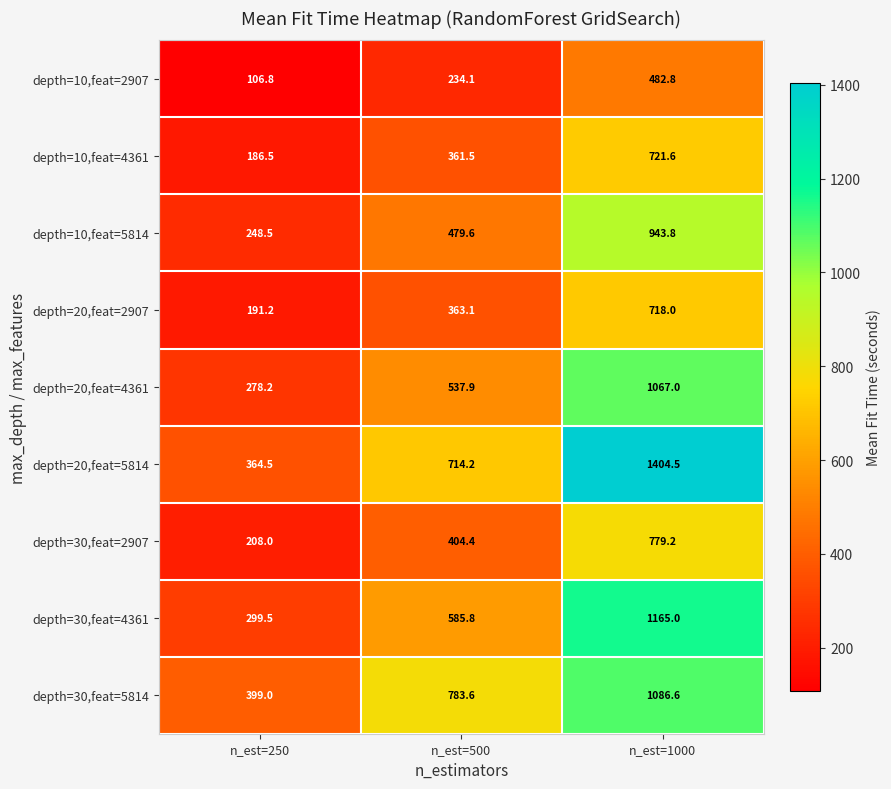

List the series in order of their peak value, lowest first.

depth=10,feat=2907, depth=20,feat=2907, depth=10,feat=4361, depth=30,feat=2907, depth=10,feat=5814, depth=20,feat=4361, depth=30,feat=5814, depth=30,feat=4361, depth=20,feat=5814